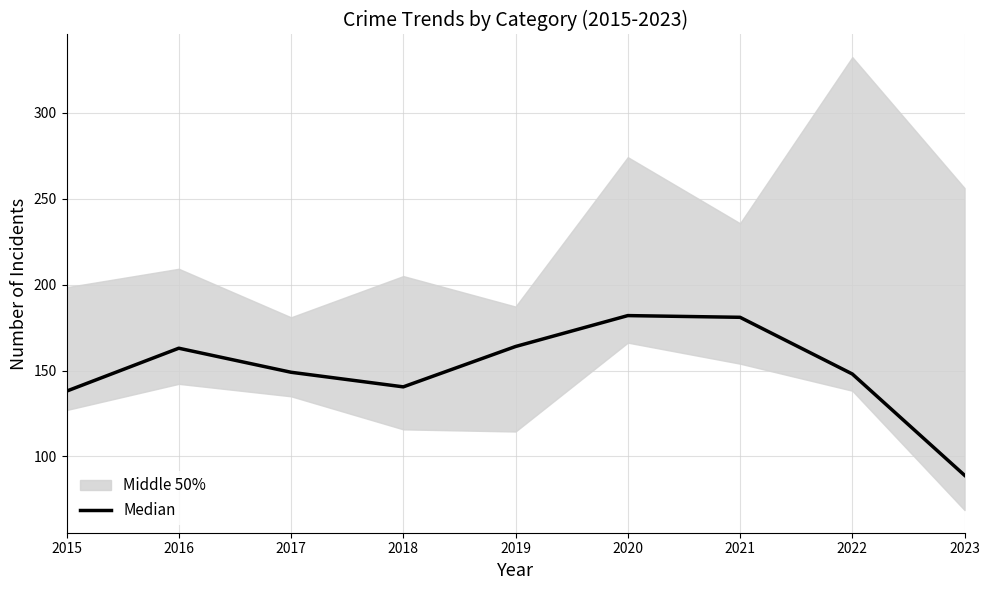

Reading left to right, list all the values displayed in this chart.

138.0	163.0	149.0	140.5	164.0	182.0	181.0	148.0	89.0